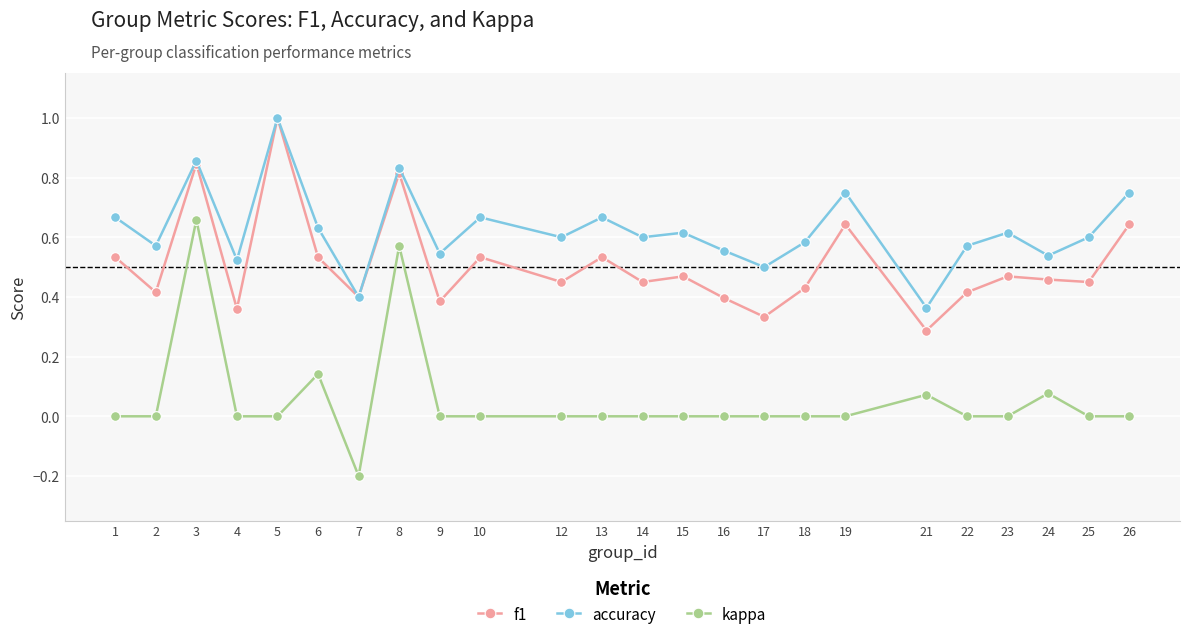

Is this an area chart (filled region under the line)?

No